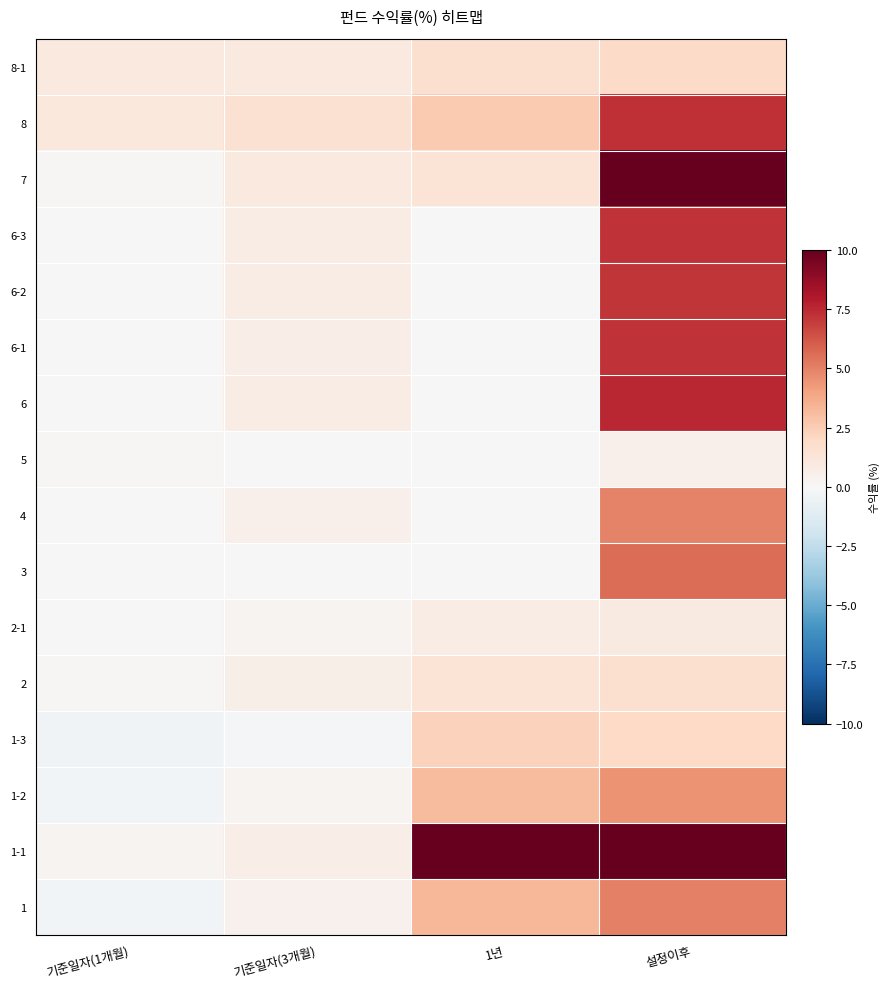

List the series in order of their peak value, highest first.

1-1, 7, 6, 8, 6-3, 6-1, 6-2, 3, 1, 4, 1-2, 1-3, 8-1, 2, 2-1, 5